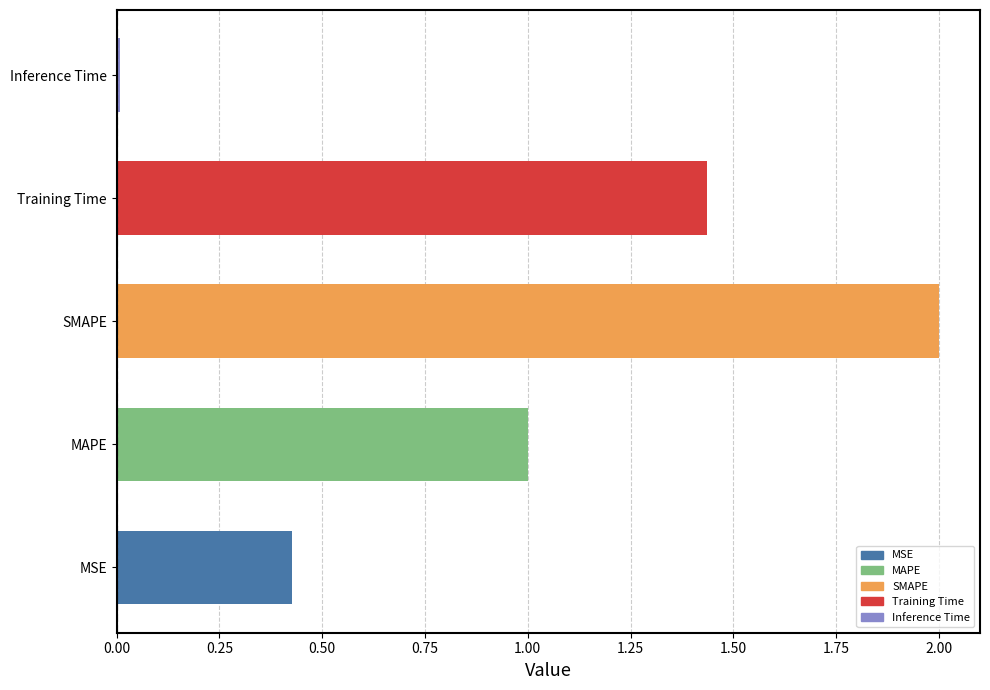

What is the difference between the values at MSE and SMAPE?

1.6